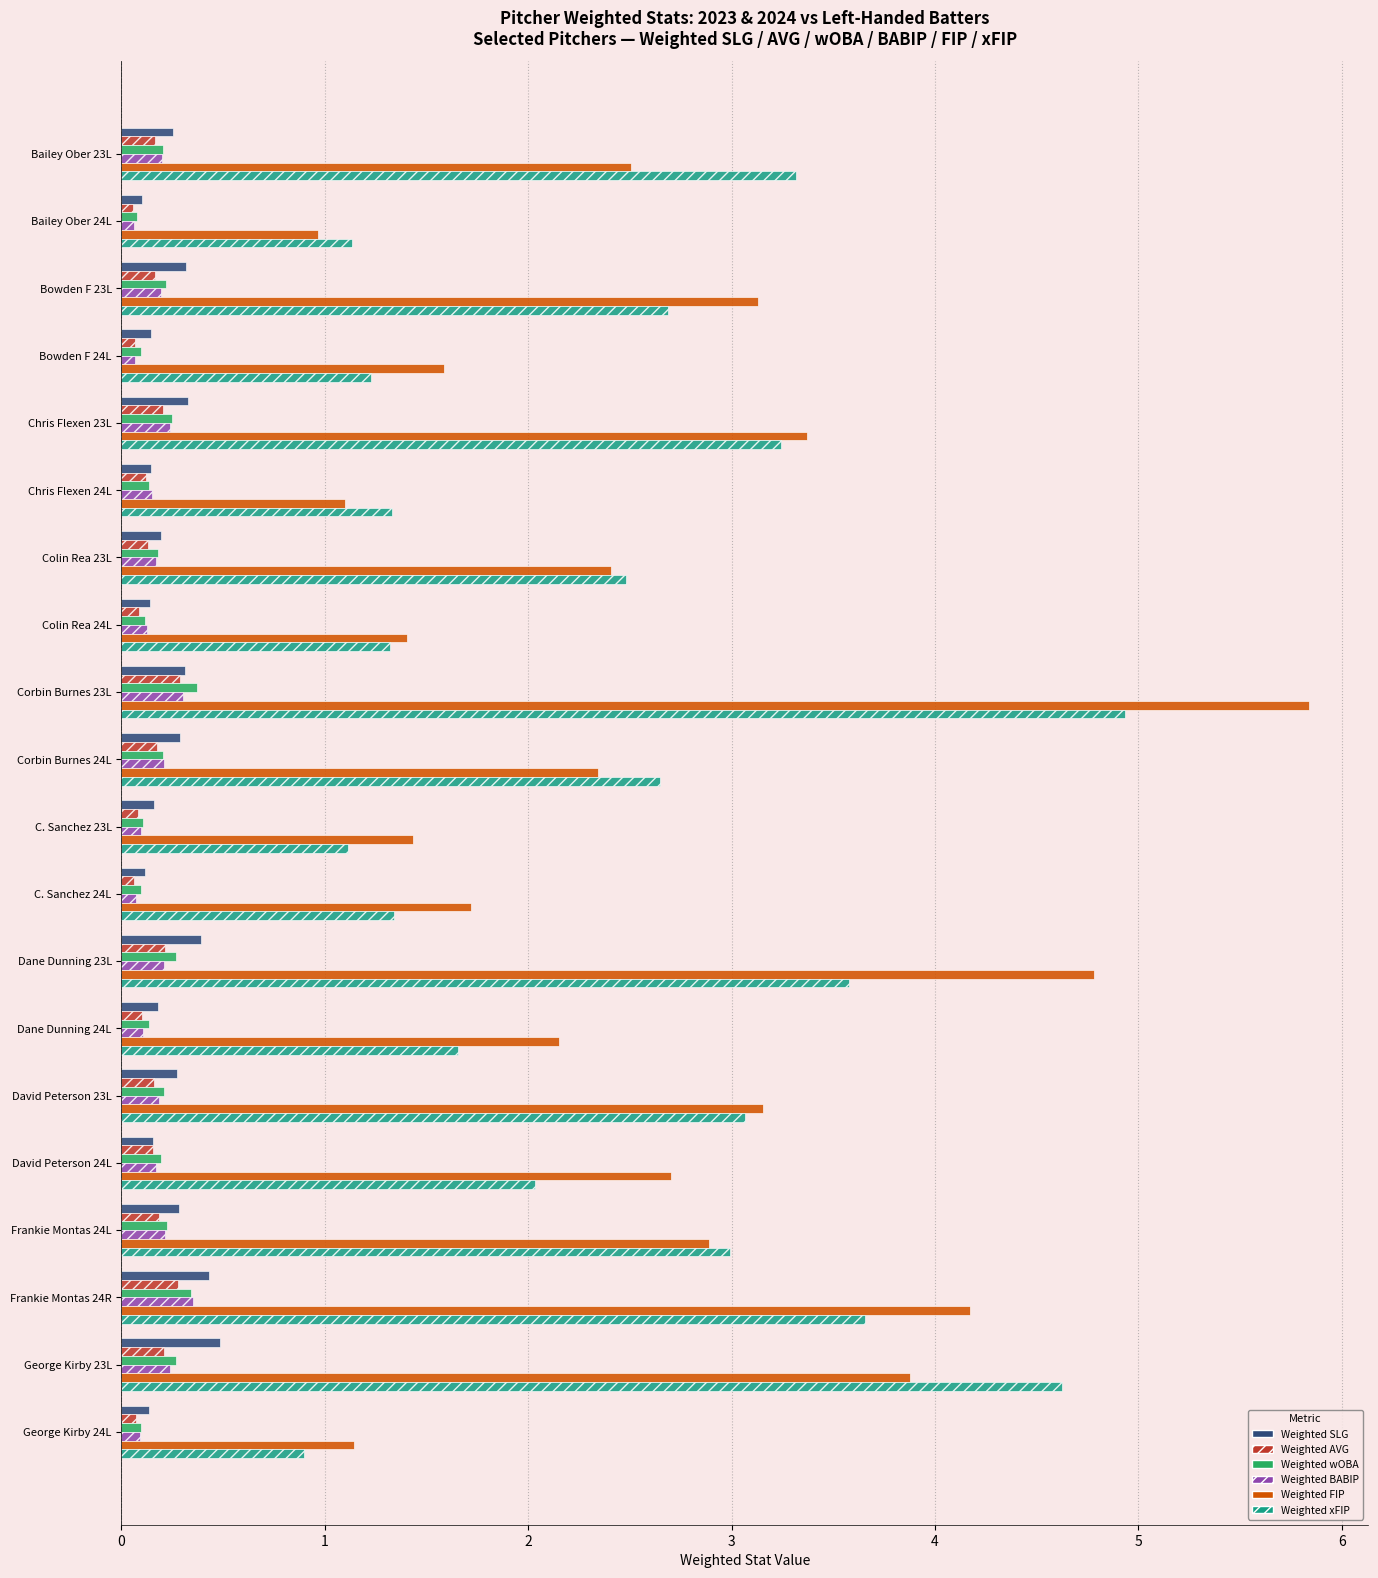

How many categories are shown in the chart?

20